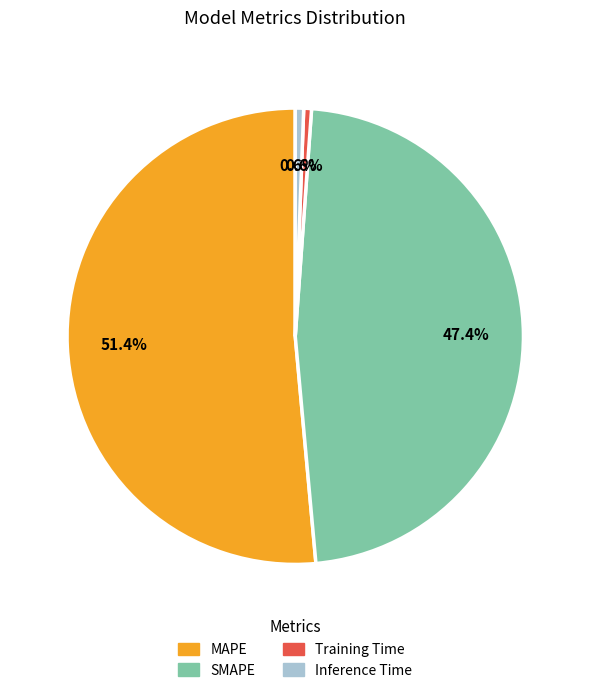

Is there a majority slice in this chart?

Yes